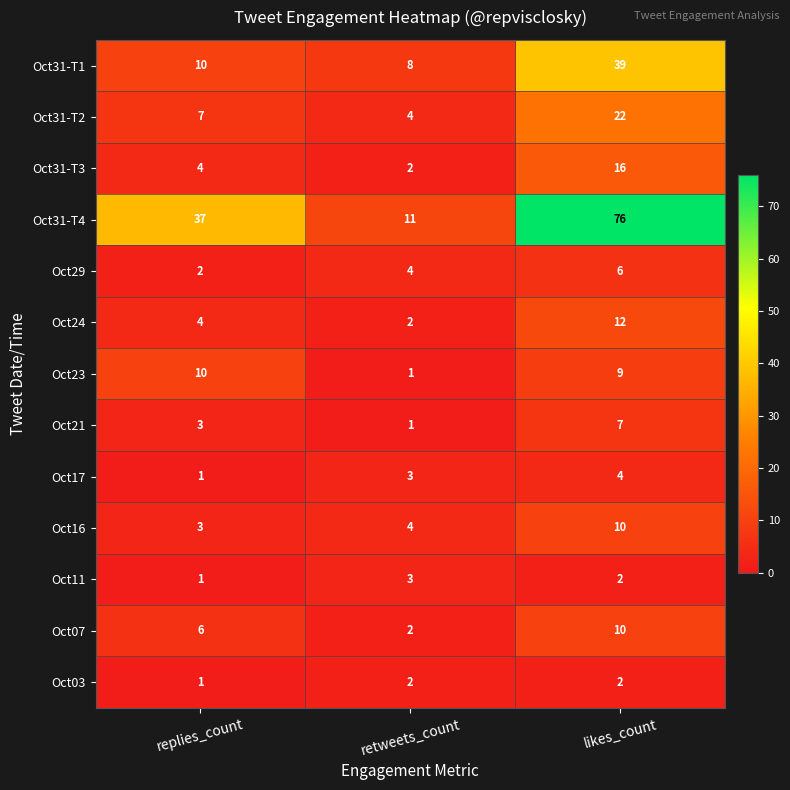

Count the number of data series in this chart.

13